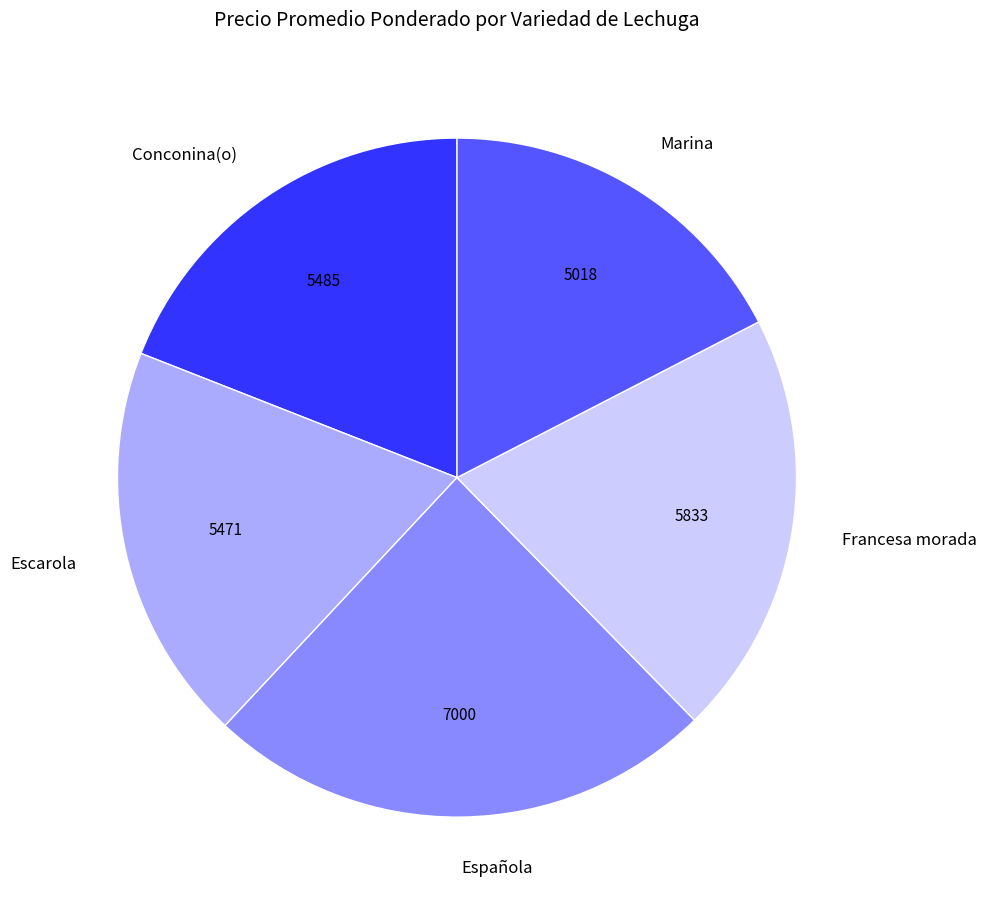

Approximately how many times larger is the value at Escarola compared to Marina?

1.1